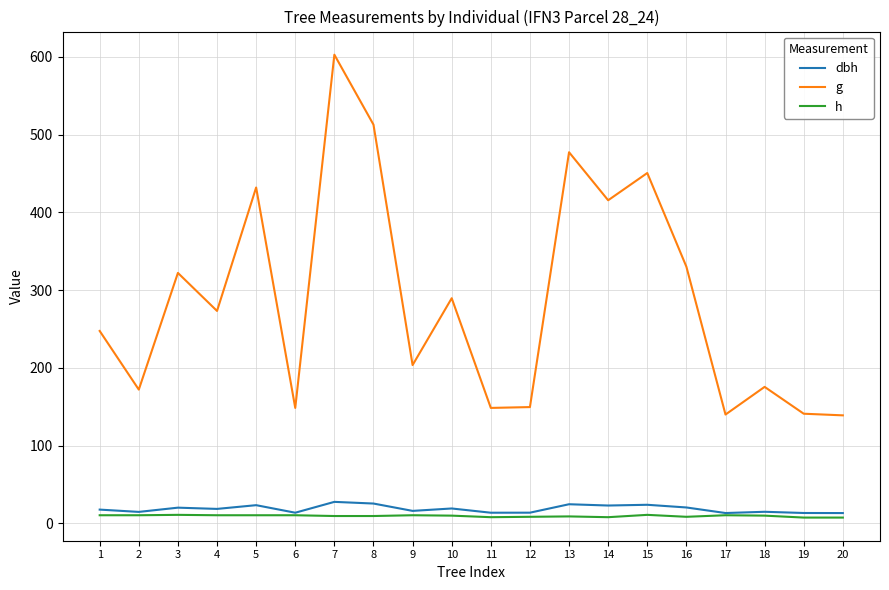

List the series in order of their peak value, highest first.

g, dbh, h